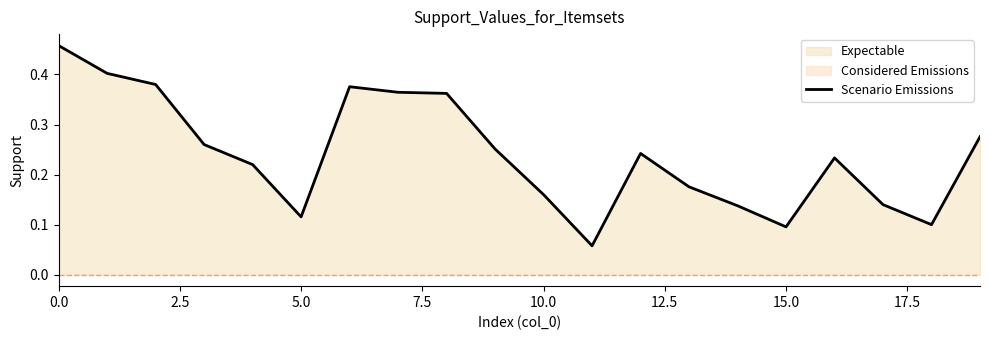

True or false: Scenario Emissions has a value of 0.1 at 10.0.

False